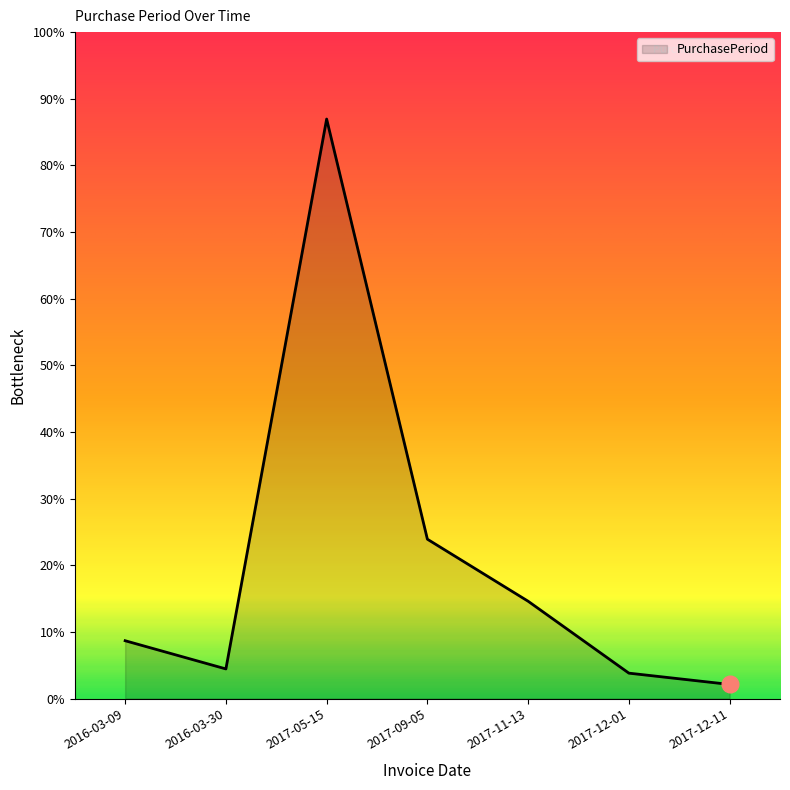

How many points are higher than both their immediate neighbors (excluding endpoints)?

1